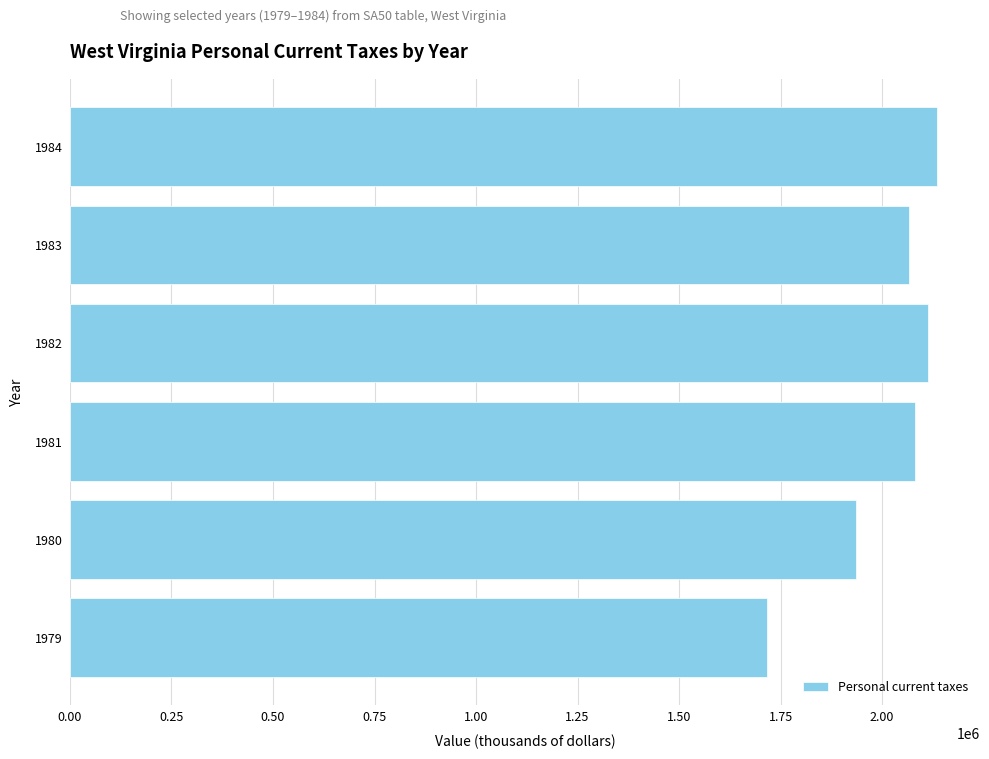

Approximately how many times larger is the value at 1979 compared to 1983?

0.8